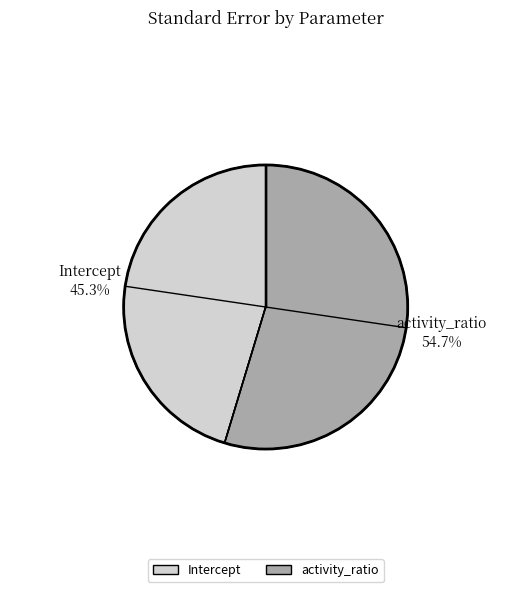

What is the total percentage of activity_ratio and Intercept?

100.0%